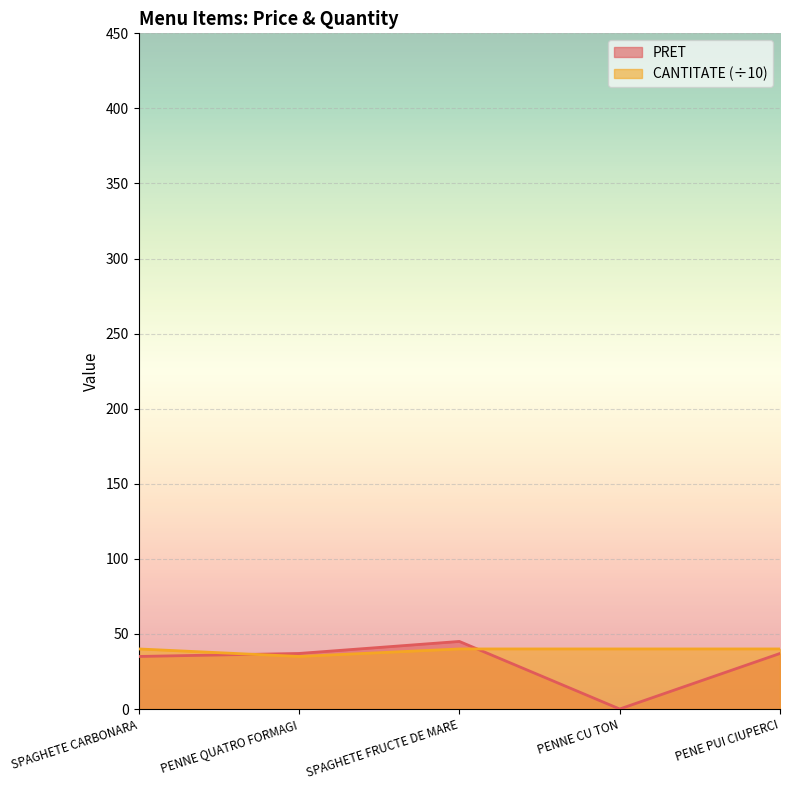

True or false: CANTITATE and PRET intersect in this chart.

True